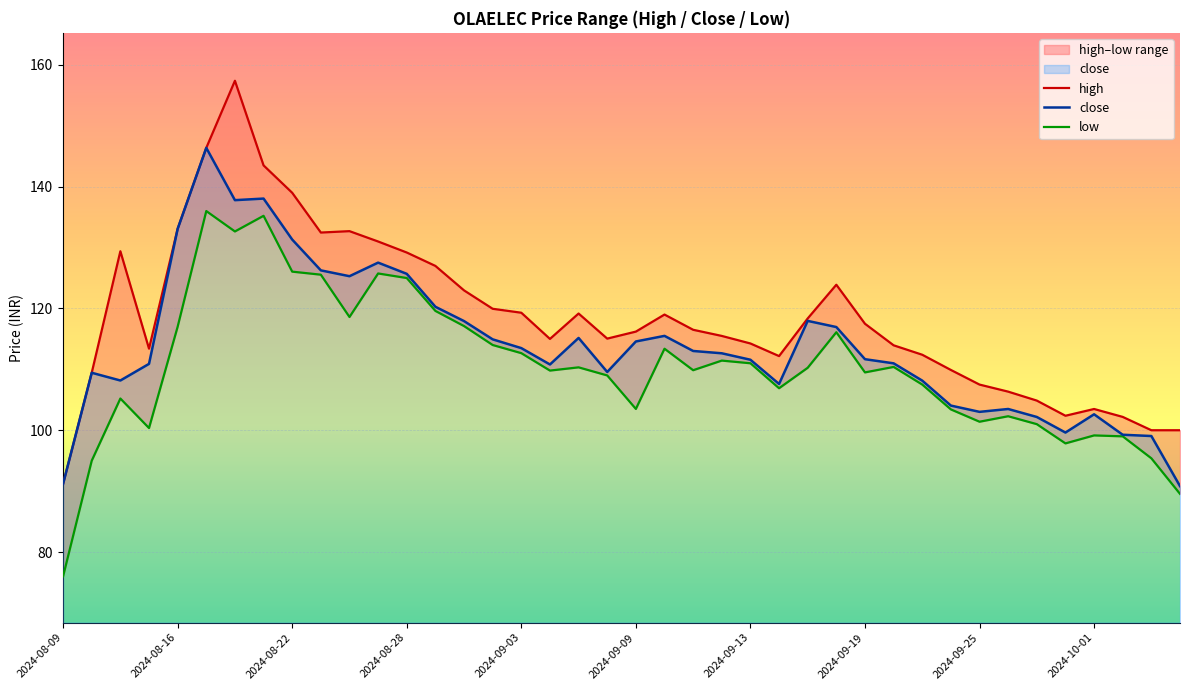

How many lines are shown in the chart?

3